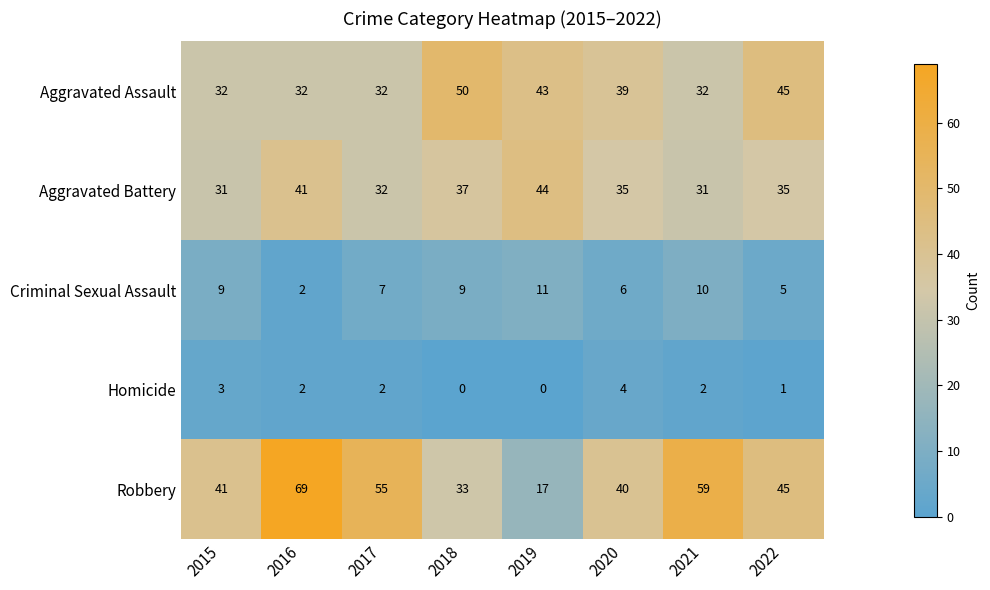

What is the difference between the highest and lowest values at 2016?

67